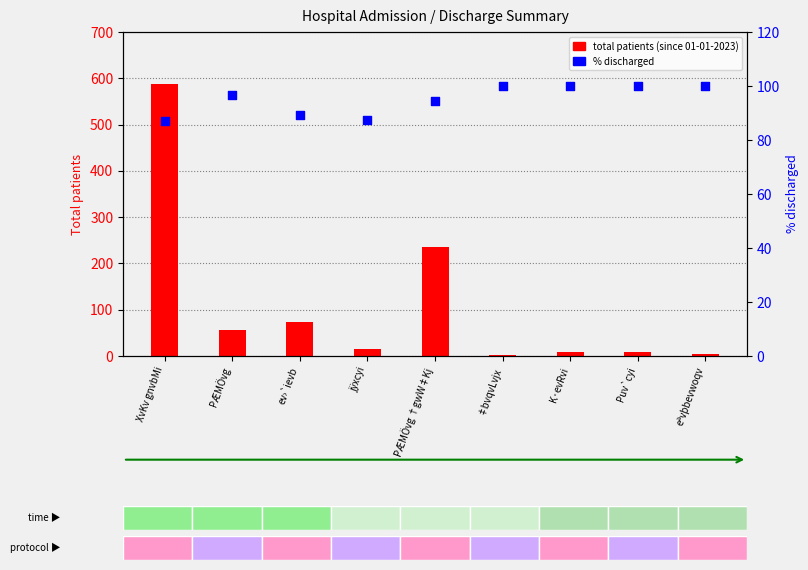

Which series has the widest spread of Y values?

total patients (since 01-01-2023)